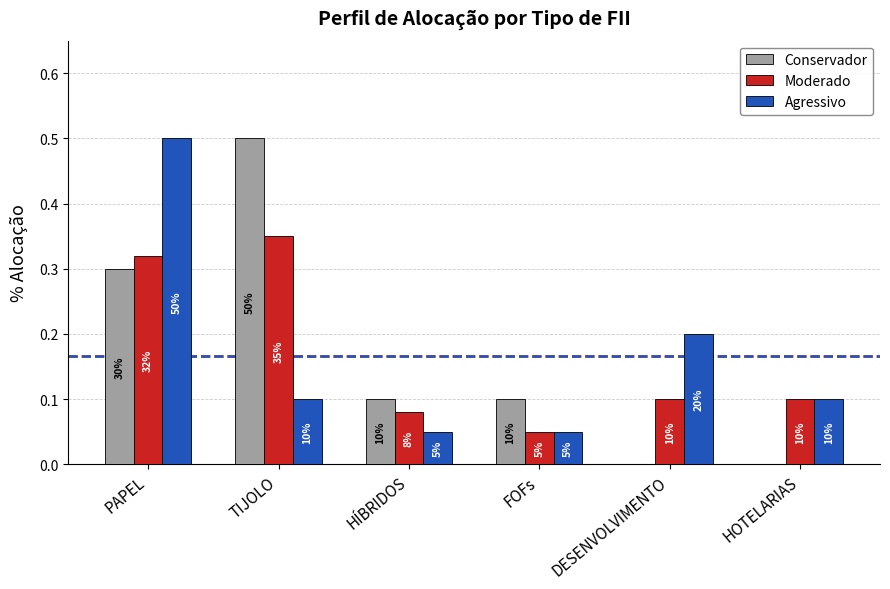

At HÍBRIDOS, list the series in order from smallest to largest.

Agressivo, Moderado, Conservador